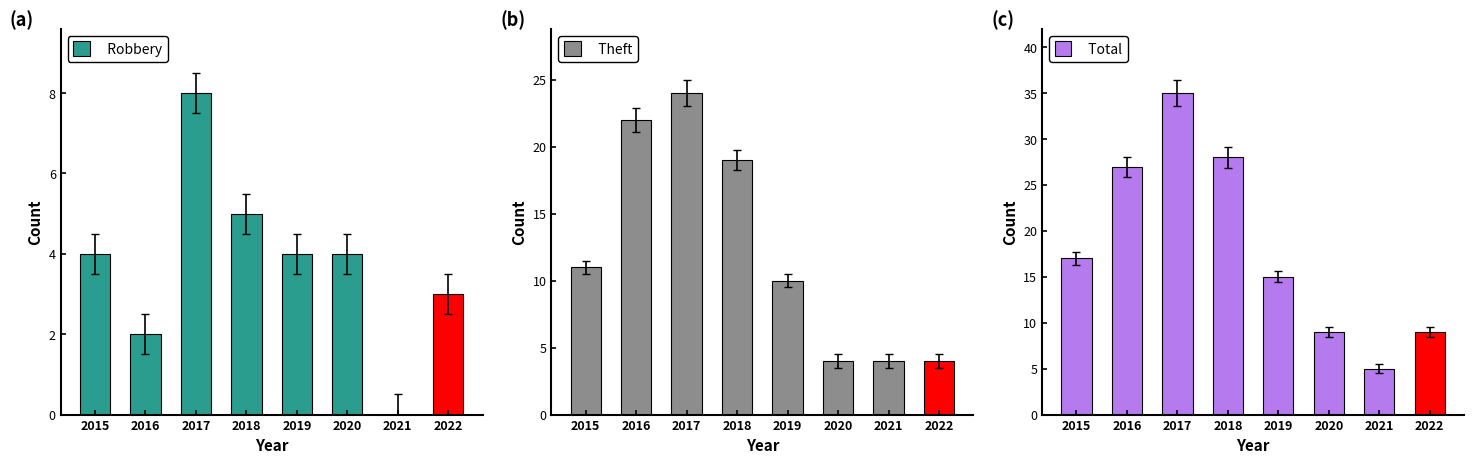

True or false: Theft has a value of 18 at 2019.

False